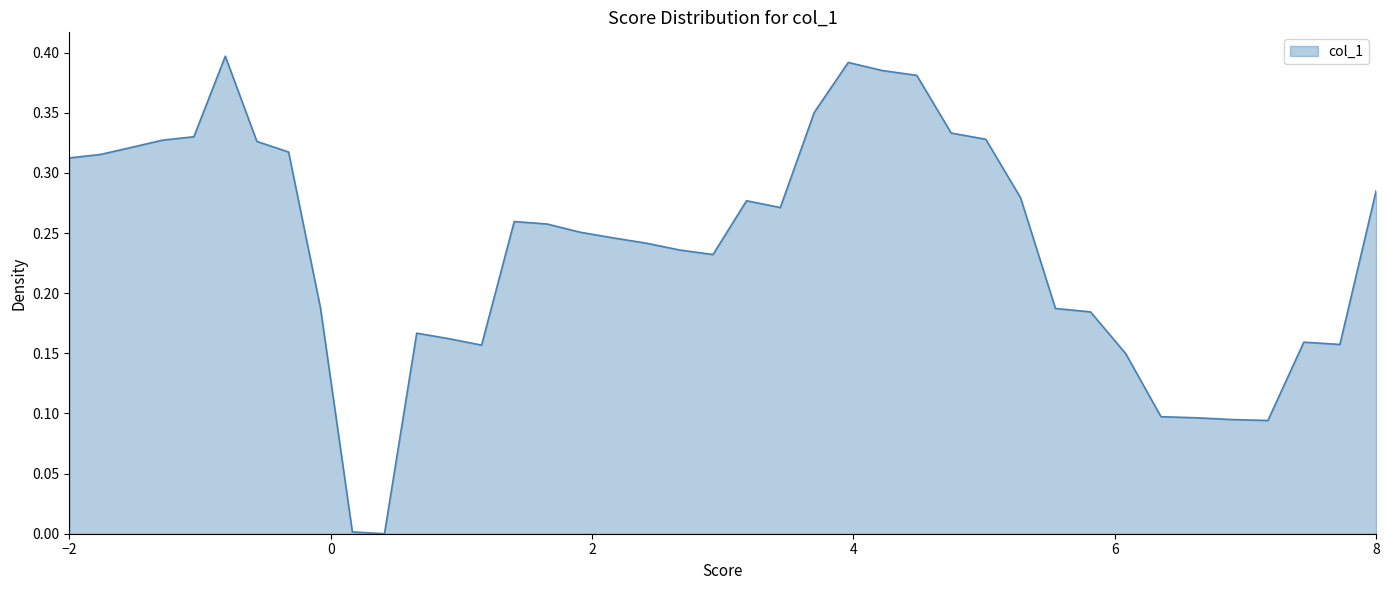

Does the chart have visible grid lines?

No